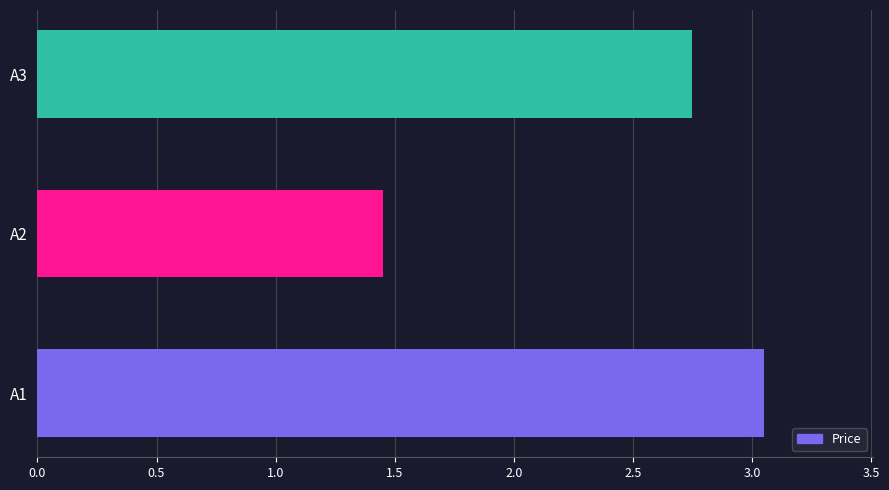

Does the chart contain stacked bars?

No